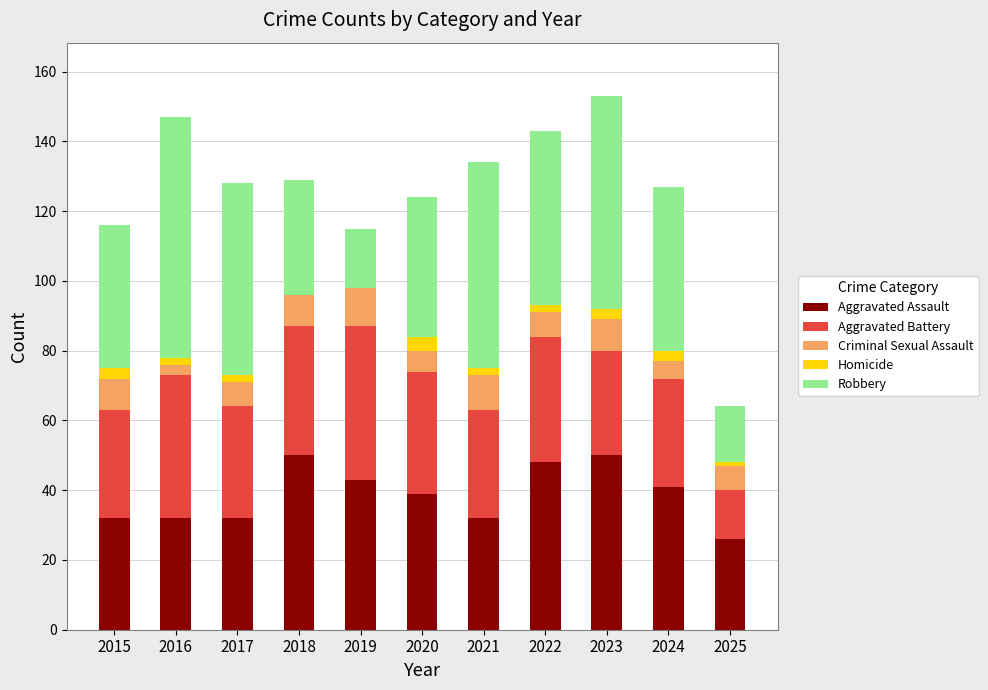

True or false: Aggravated Assault has a value of 32 at 2021.

True